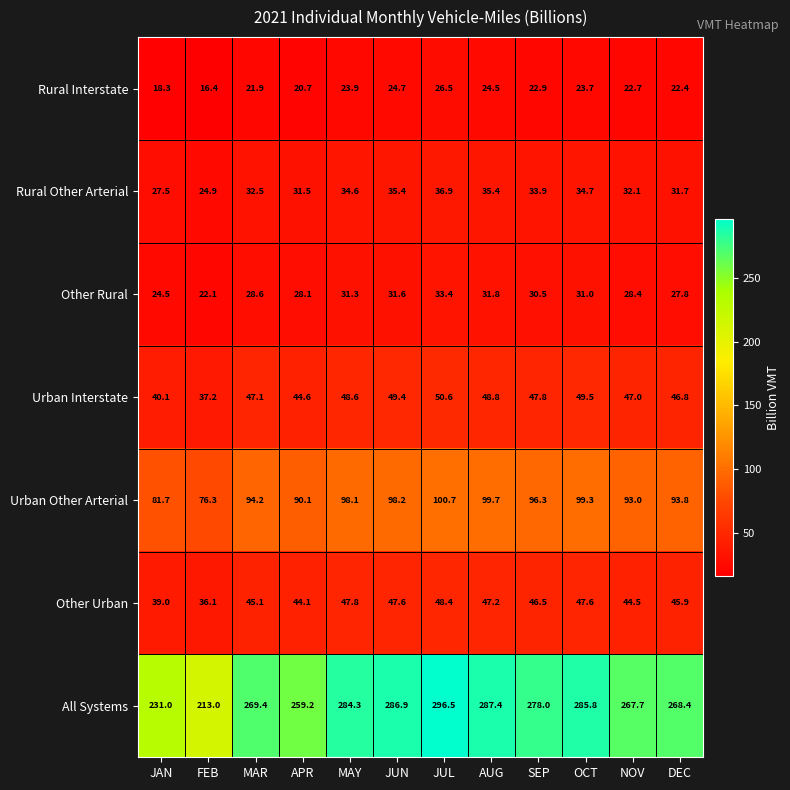

Rank the series at NOV from highest to lowest value.

All Systems, Urban Other Arterial, Urban Interstate, Other Urban, Rural Other Arterial, Other Rural, Rural Interstate